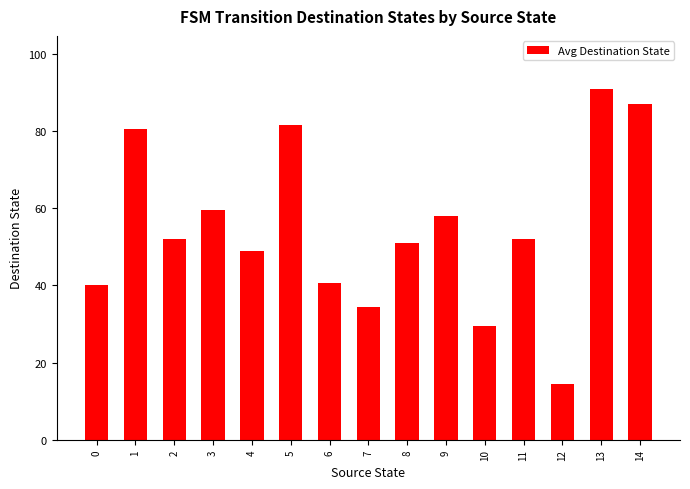

What is the change in value from 5 to 8?

-30.5